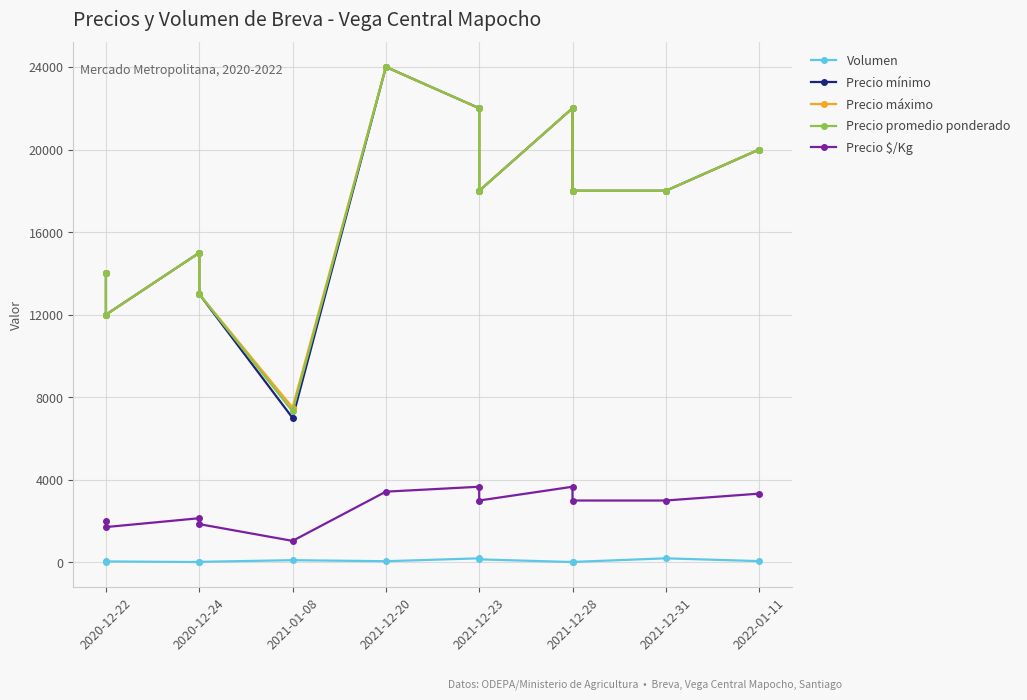

What is the sum of all Precio mínimo values?

203000